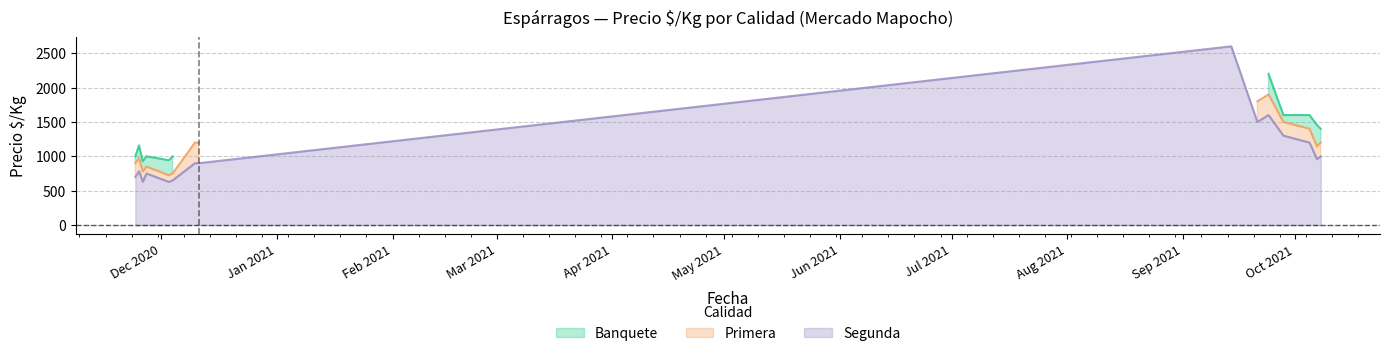

What is the highest value of the Segunda series?

2600